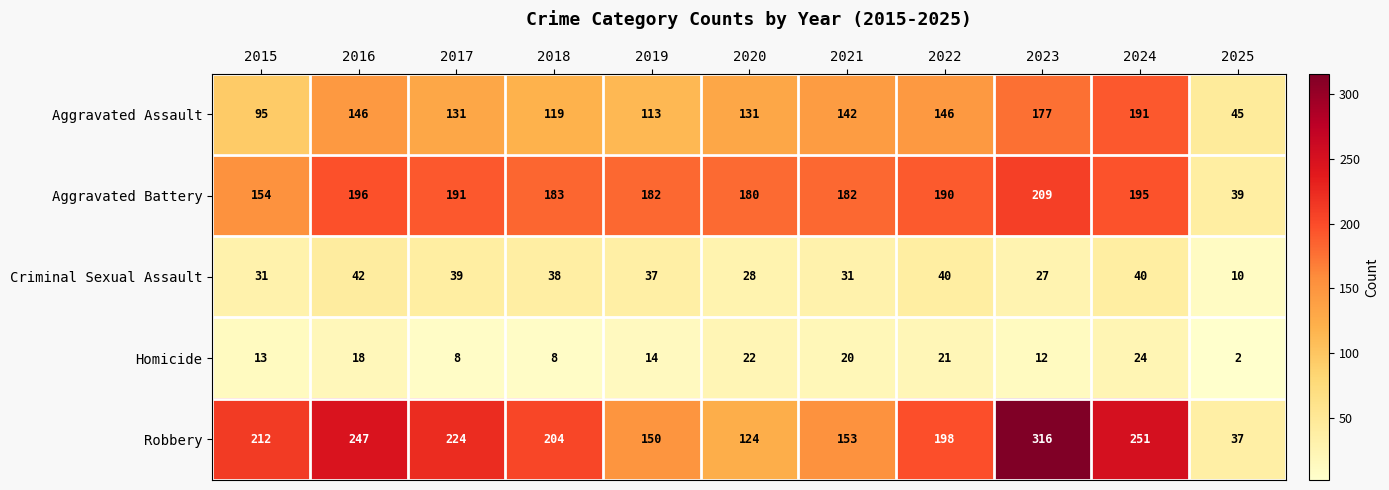

Read the Aggravated Assault value at 2017, to the nearest 10.

130